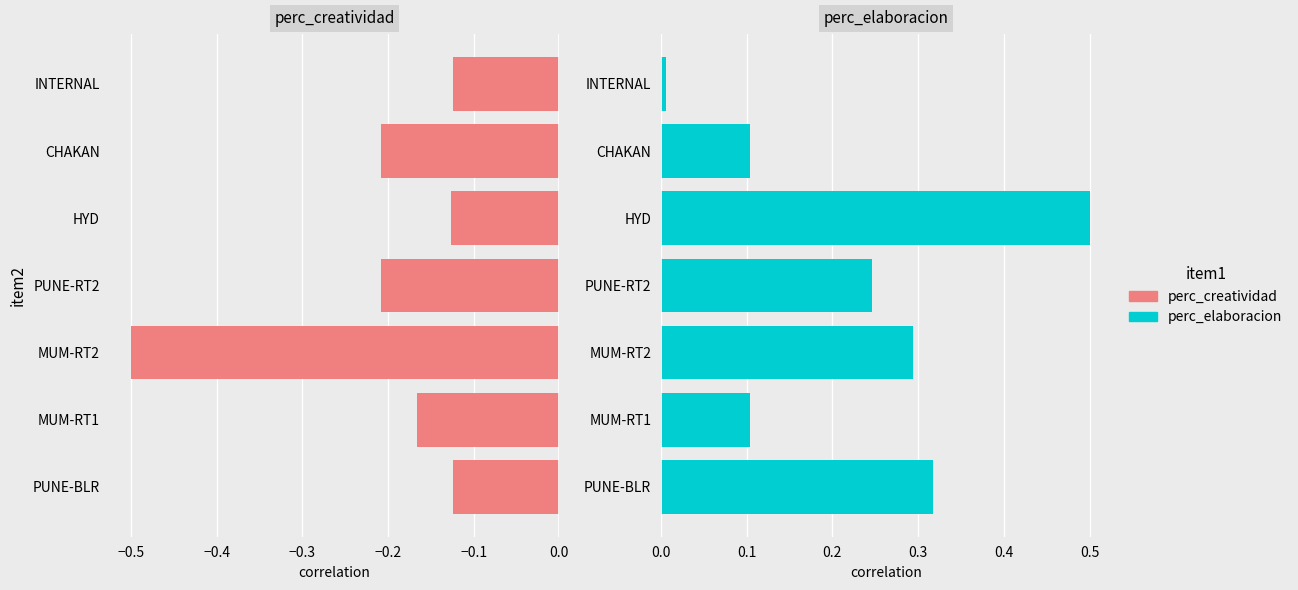

Between HYD and PUNE-RT2, which is larger?

HYD